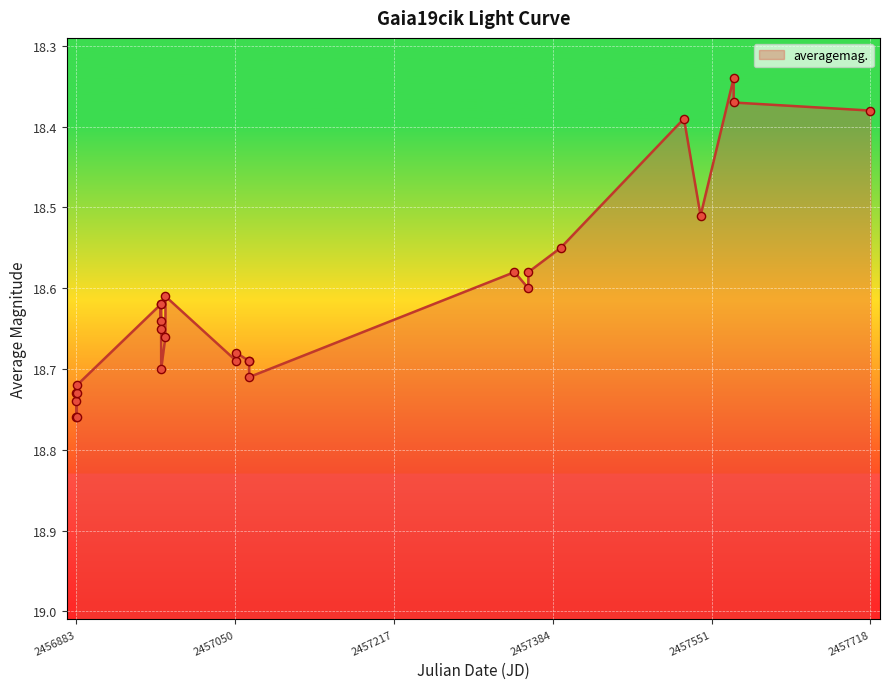

What is the ratio of the value at 2014-08-14 to the value at 2016-07-04?

1.0